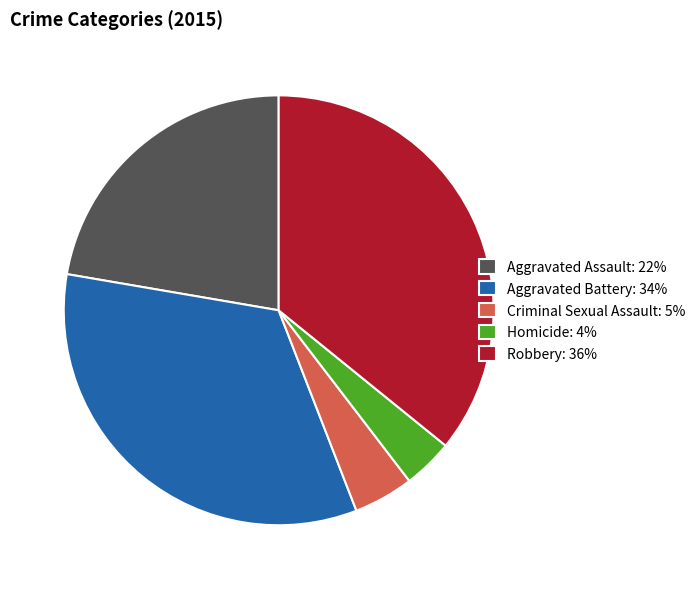

Rank the categories by value from lowest to highest.

Homicide, Criminal Sexual Assault, Aggravated Assault, Aggravated Battery, Robbery